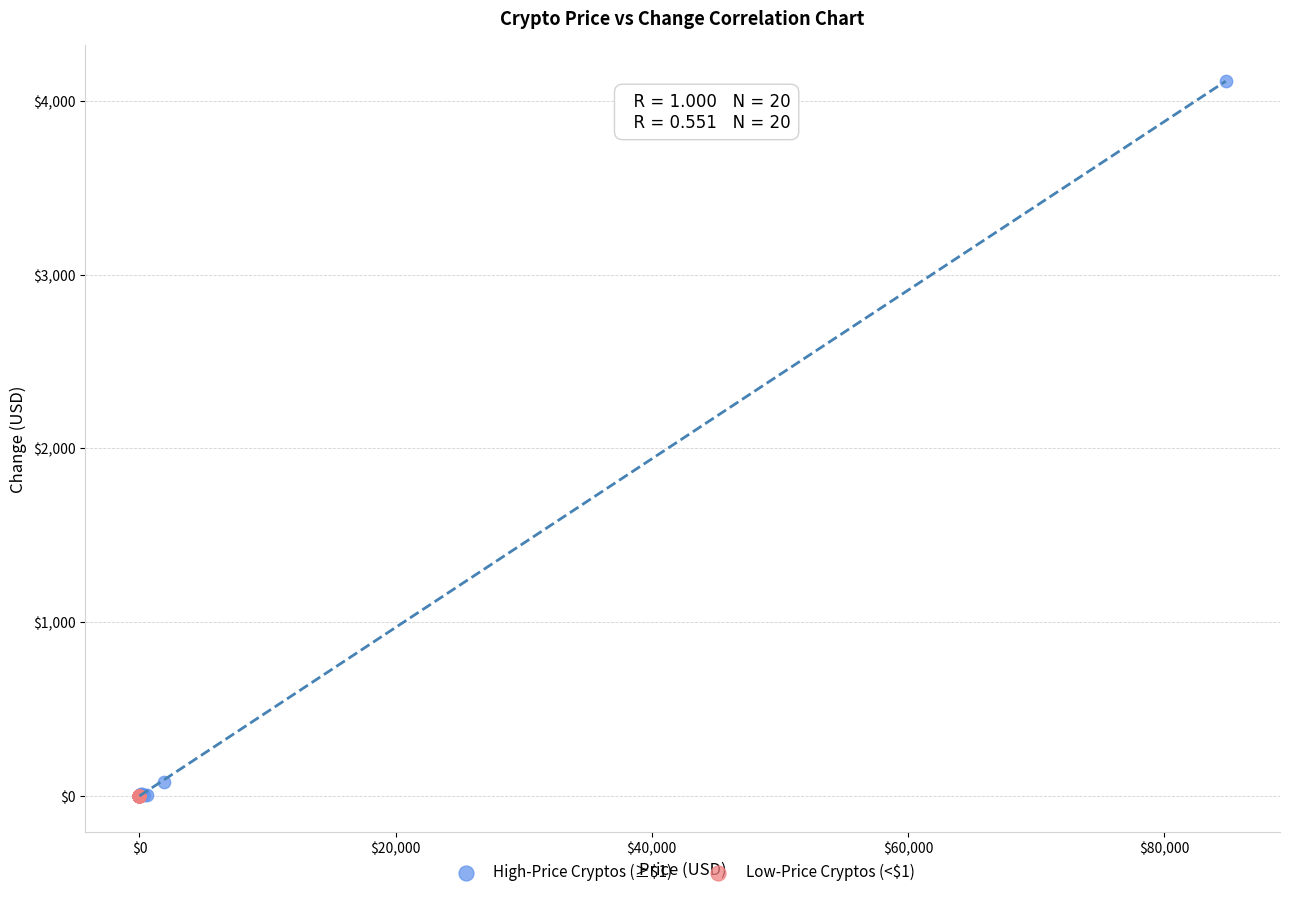

Which series contains the highest Y value?

High-Price Cryptos (≥$1)